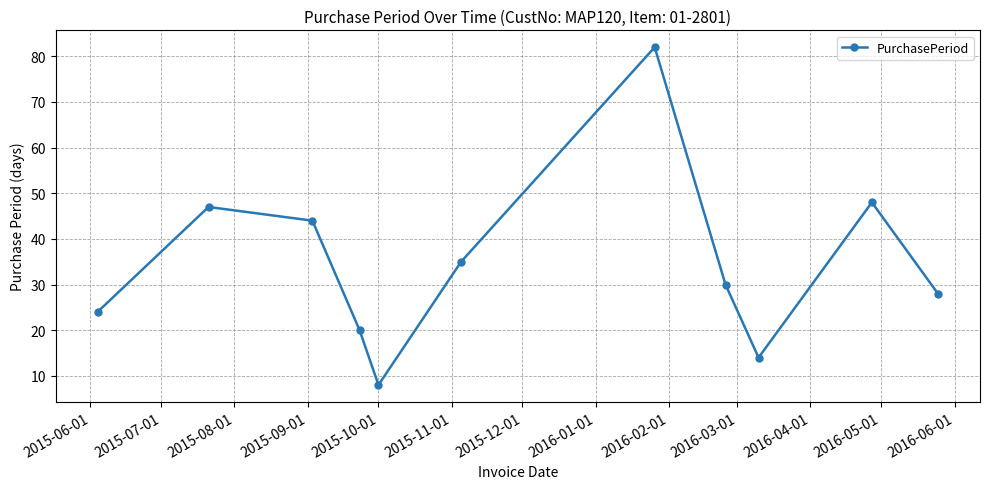

Count the number of data series in this chart.

1